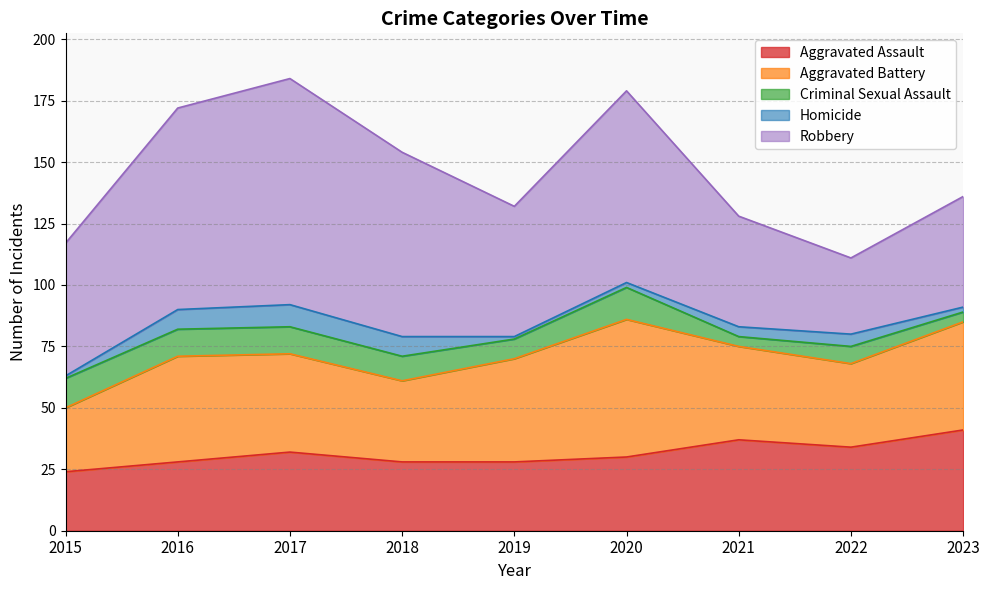

At which label does Aggravated Battery reach its minimum?

2015